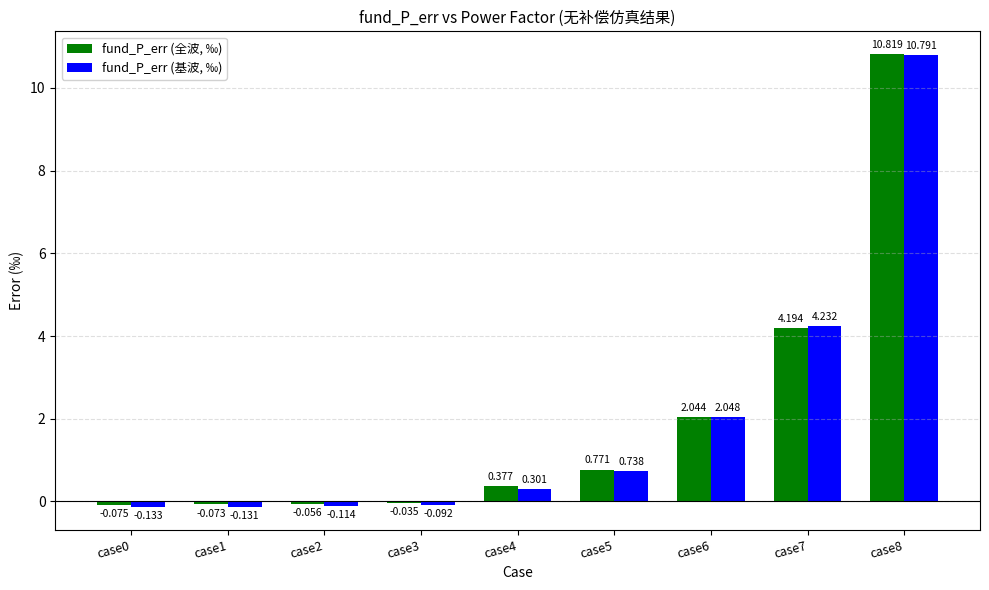

Is the value of fund_P_err (全波, ‰) at case2 greater than the value of fund_P_err (基波, ‰) at case5?

No